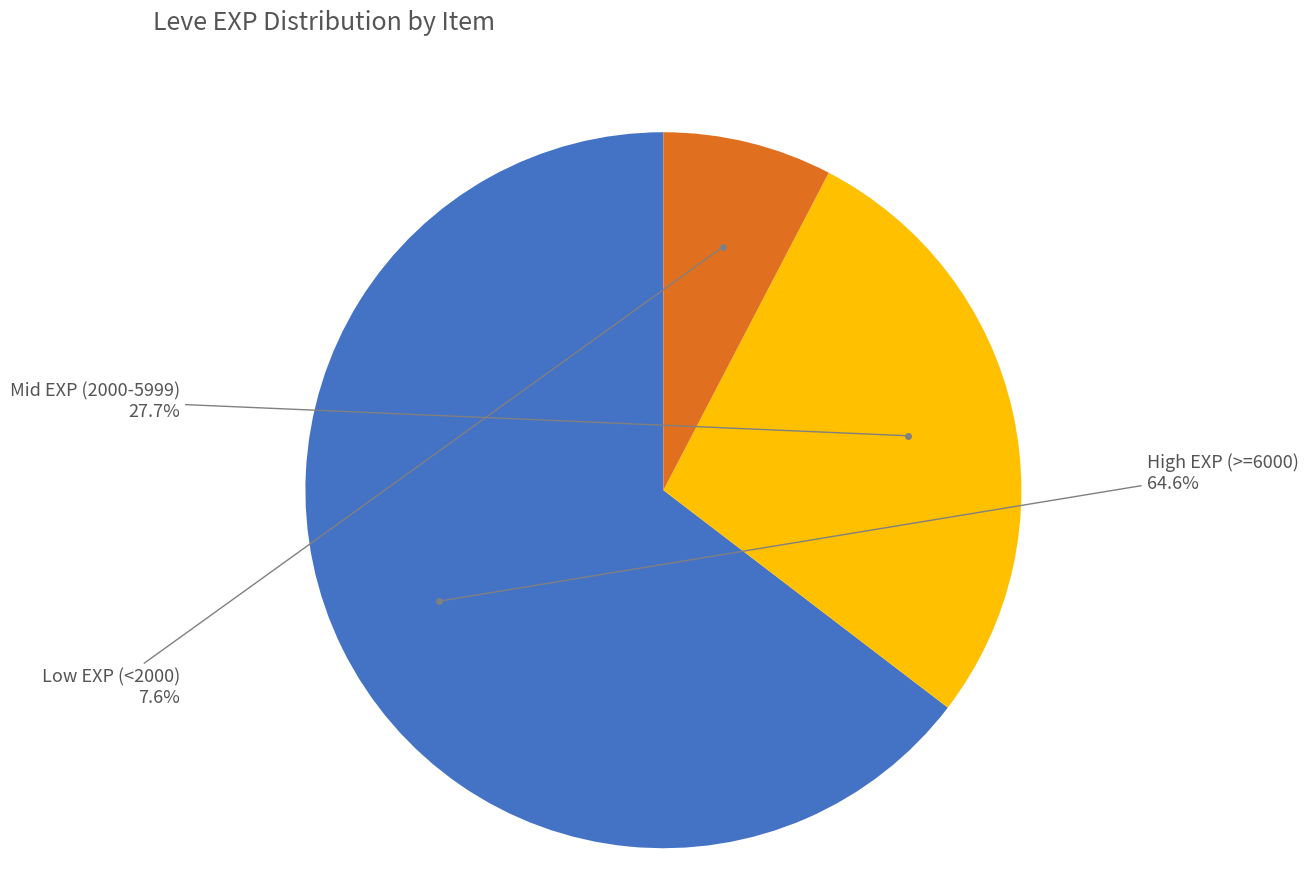

Is there any slice that represents more than half of the pie?

Yes